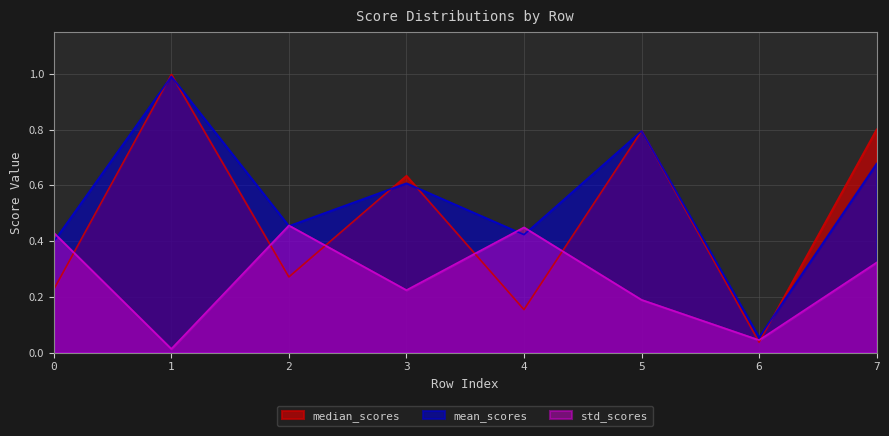

Is it true that mean_scores equals 0.5 at 2?

True